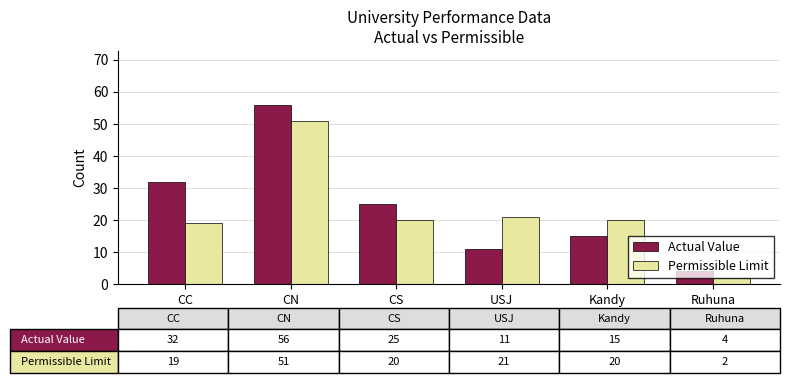

Which series changed the most between Kandy and Ruhuna?

Permissible Limit